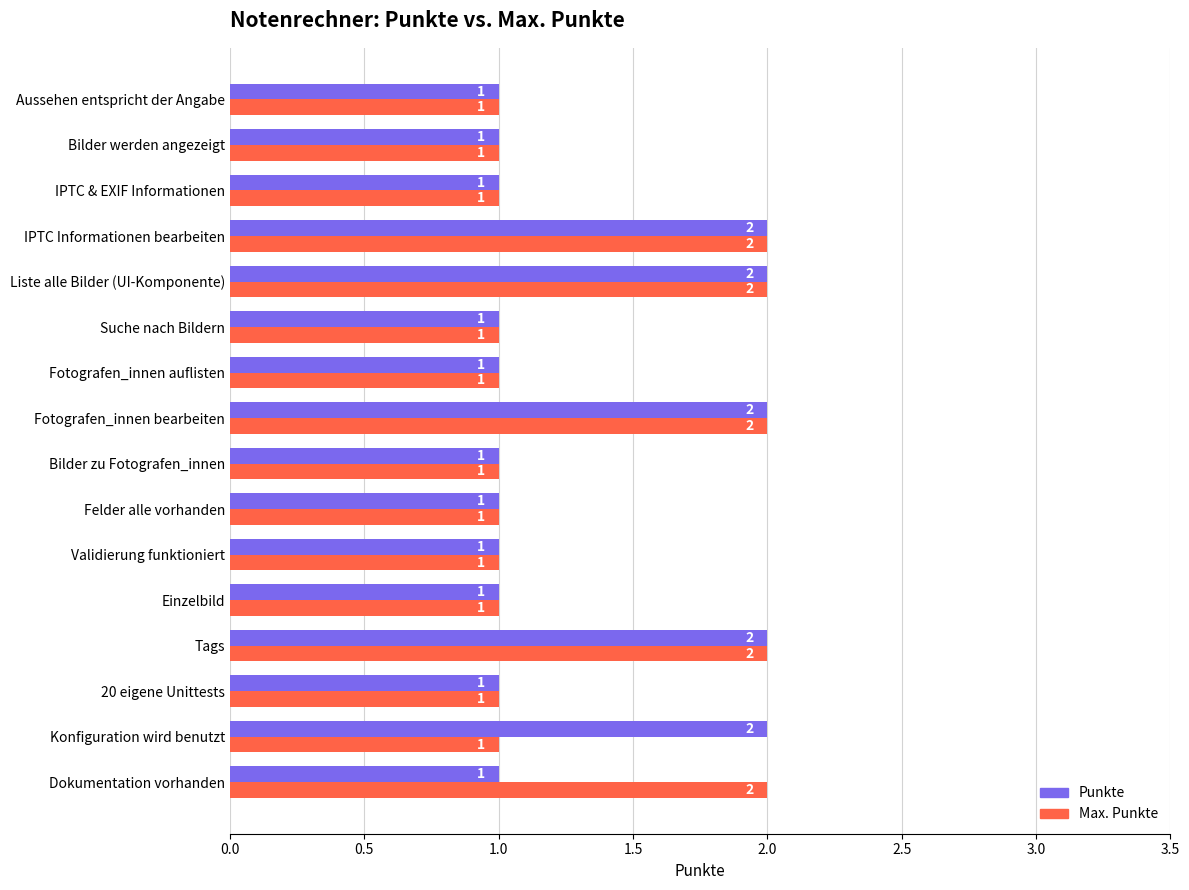

What is the sum of all Punkte values?

21